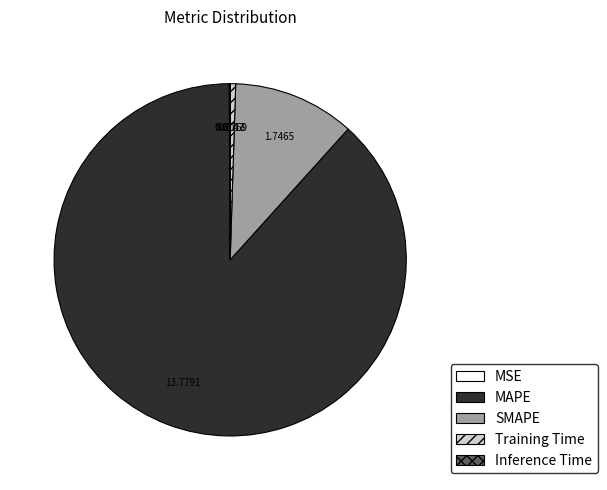

Does MAPE represent more than half of the total?

Yes